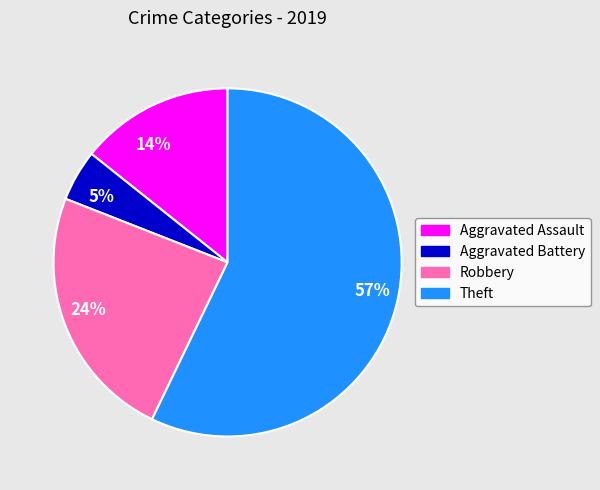

How many slices are in this pie chart?

4